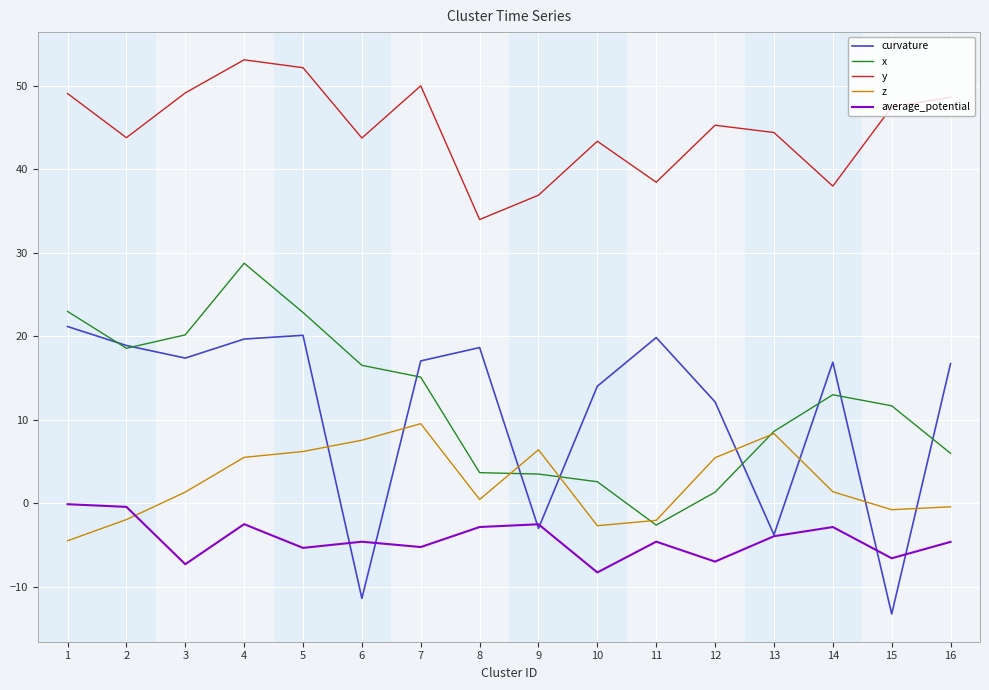

Which series has the largest range (max minus min)?

curvature